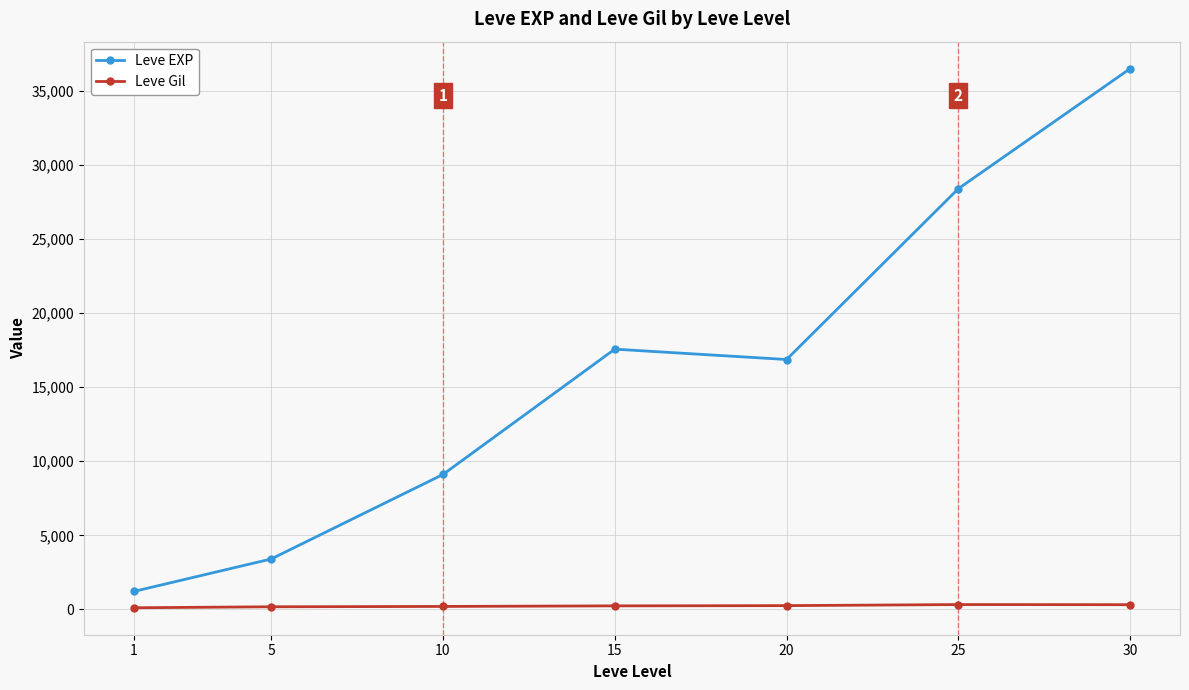

True or false: Leve EXP and Leve Gil intersect in this chart.

False